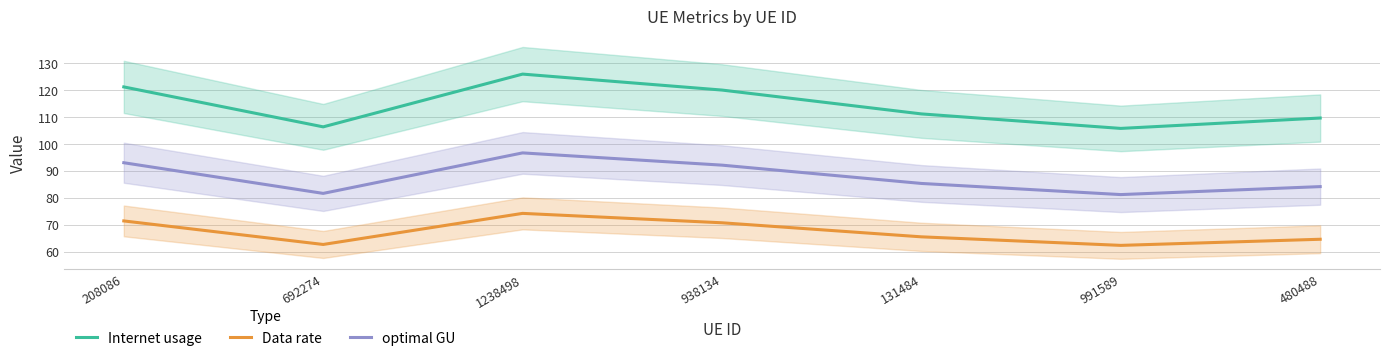

At how many categories does at least one series exceed 67?

7